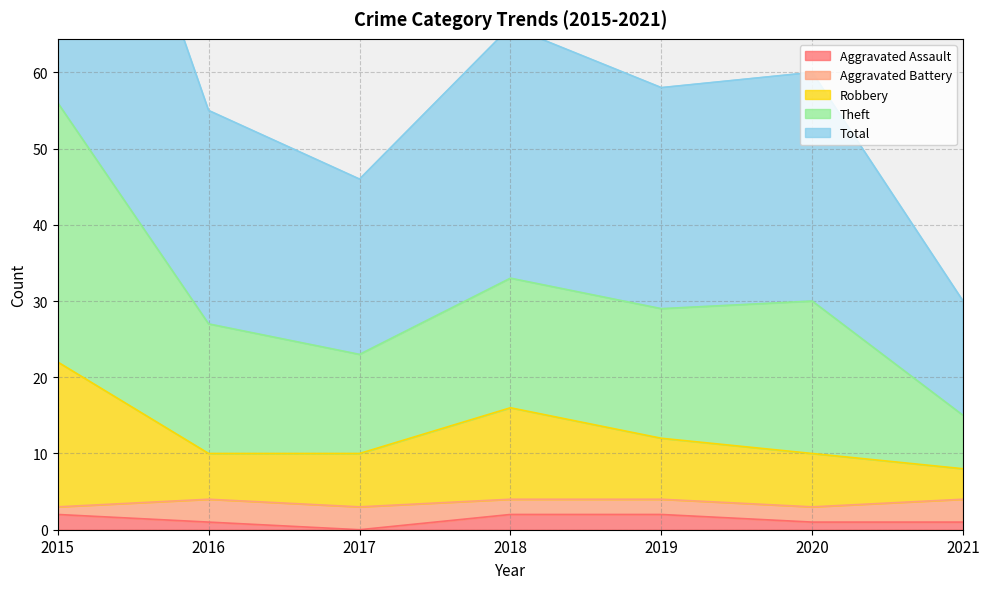

How many categories are shown in the chart?

7